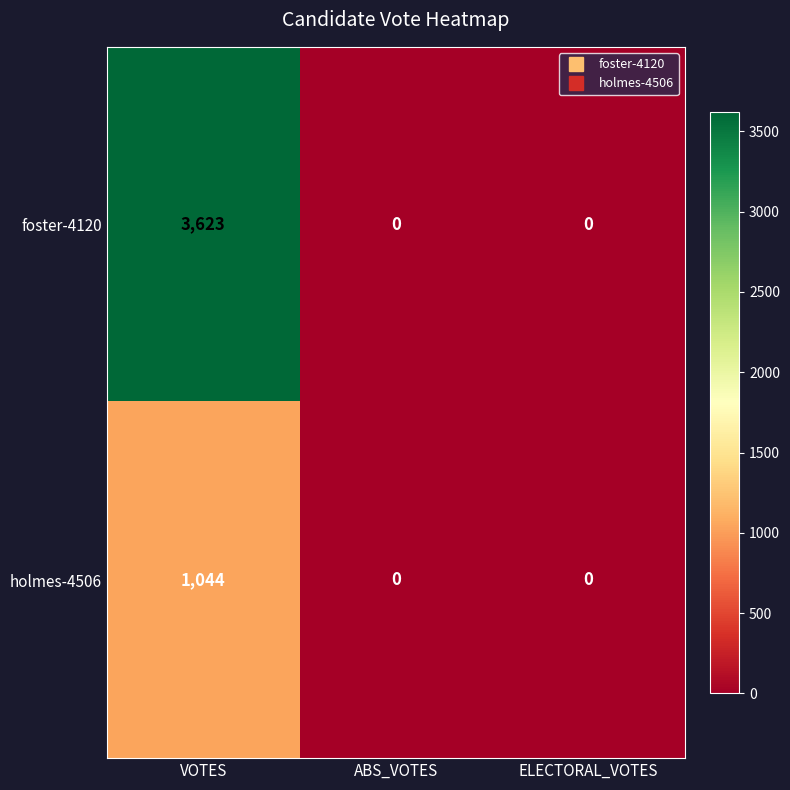

What is the average value of the holmes-4506 series?

348